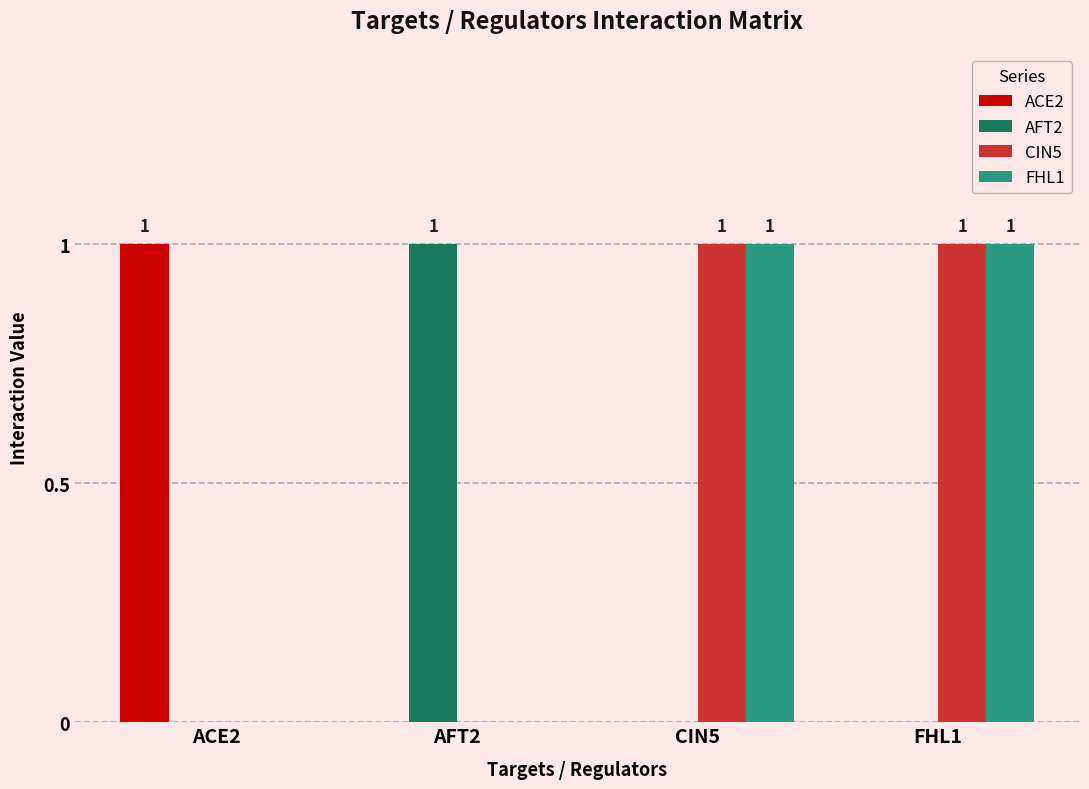

Does the chart contain stacked bars?

No